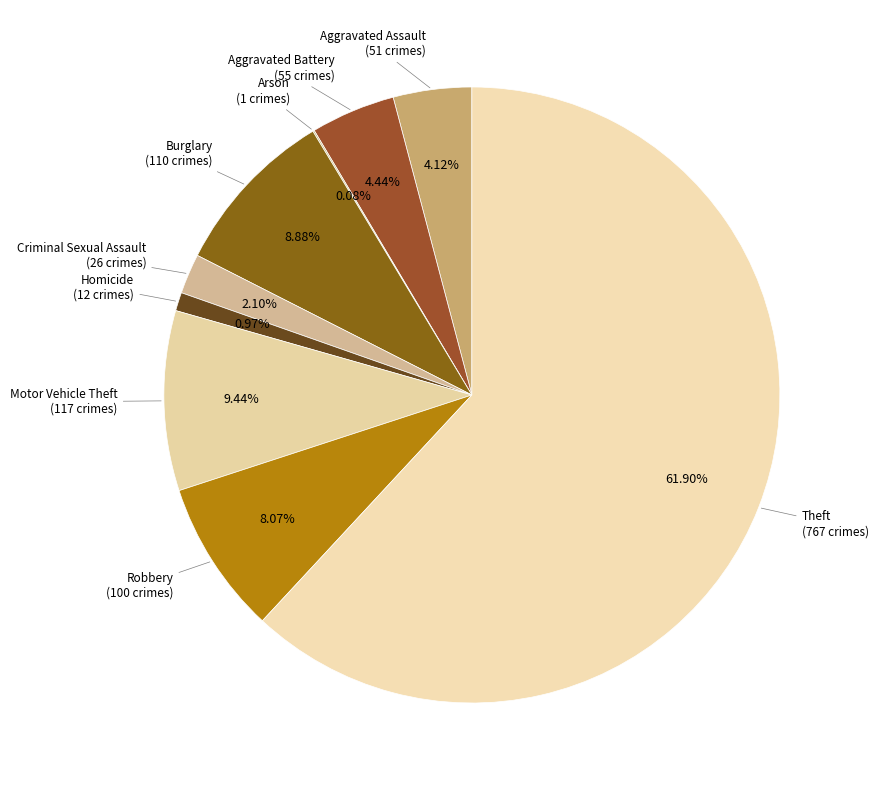

Which slice is the smallest?

Arson